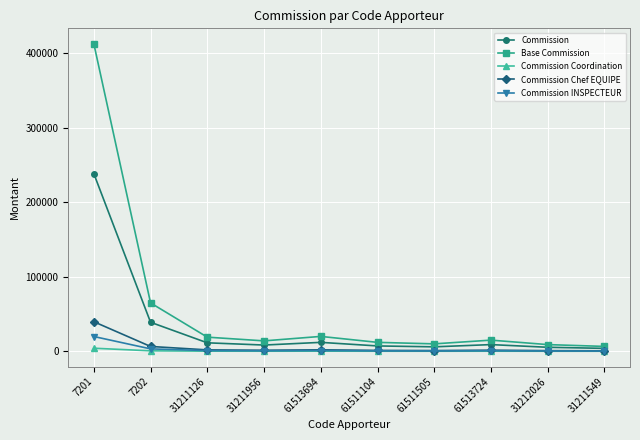

True or false: Base Commission has a value of 9000 at 31212026.

True